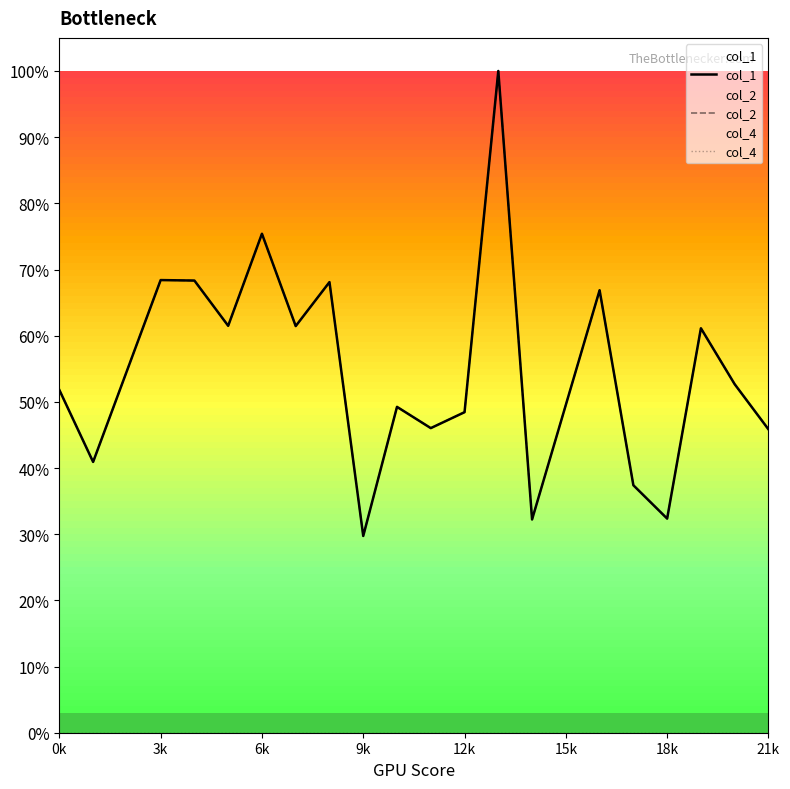

How many categories are shown in the chart?

20